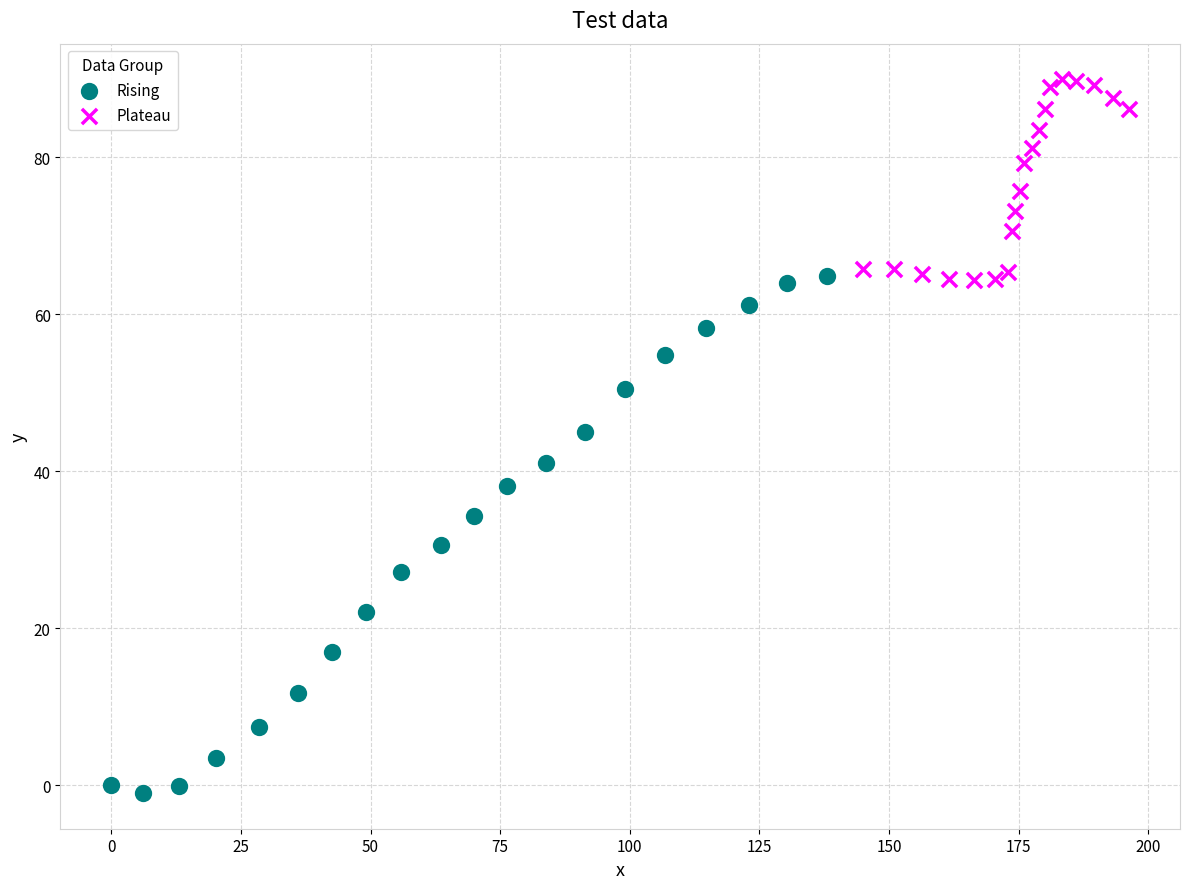

Which series contains the highest Y value?

Plateau